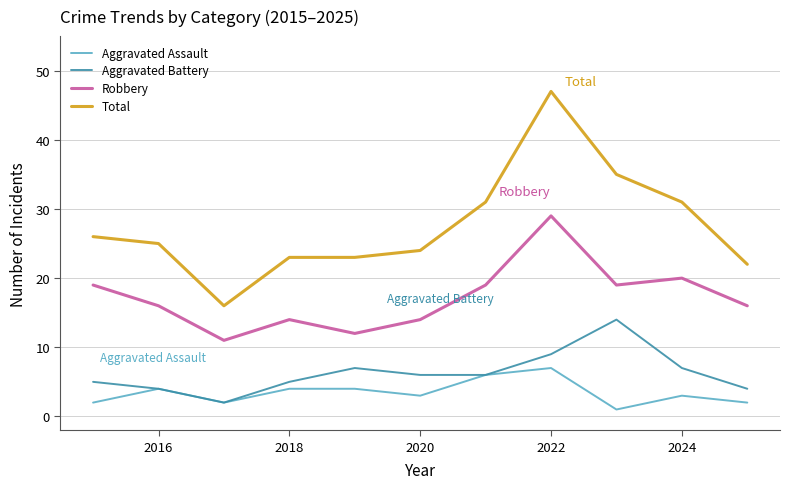

Reading left to right, transcribe all the data shown in this chart.

Aggravated Assault: 2	4	2	4	4	3	6	7	1	3	2
Aggravated Battery: 5	4	2	5	7	6	6	9	14	7	4
Robbery: 19	16	11	14	12	14	19	29	19	20	16
Total: 26	25	16	23	23	24	31	47	35	31	22